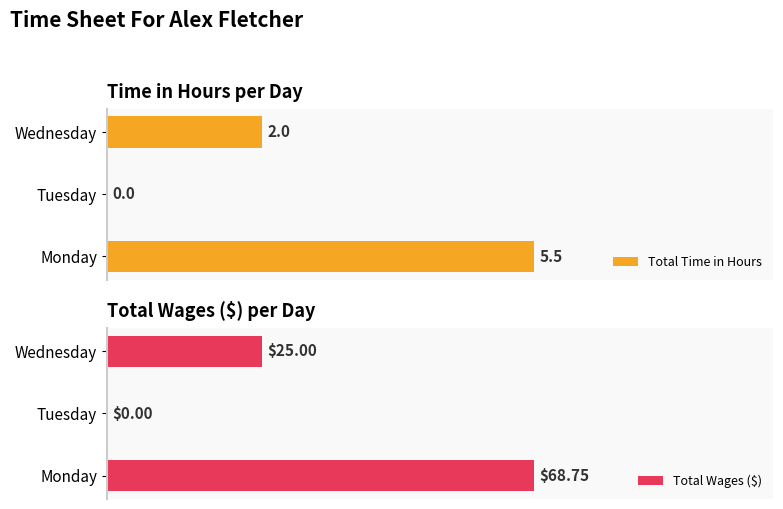

The Total Time in Hours series shows 2.0 at Wednesday. True or false?

True